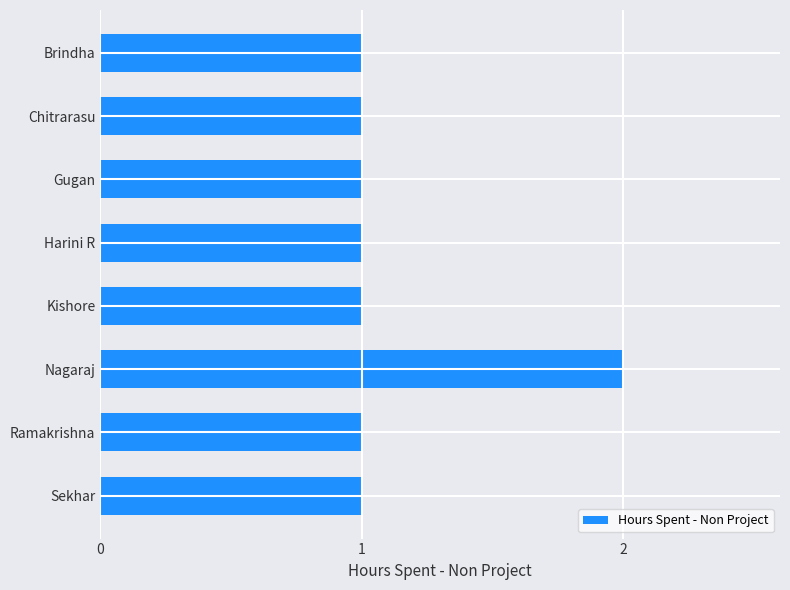

Approximately how many times larger is the value at Nagaraj compared to Brindha?

2.0